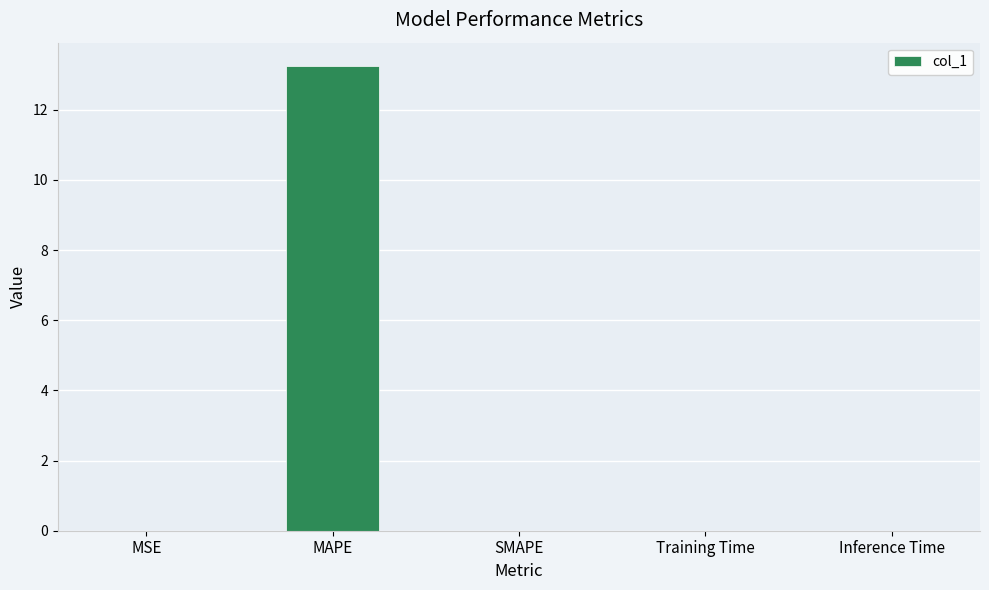

What is the change in value from MAPE to Training Time?

-13.2